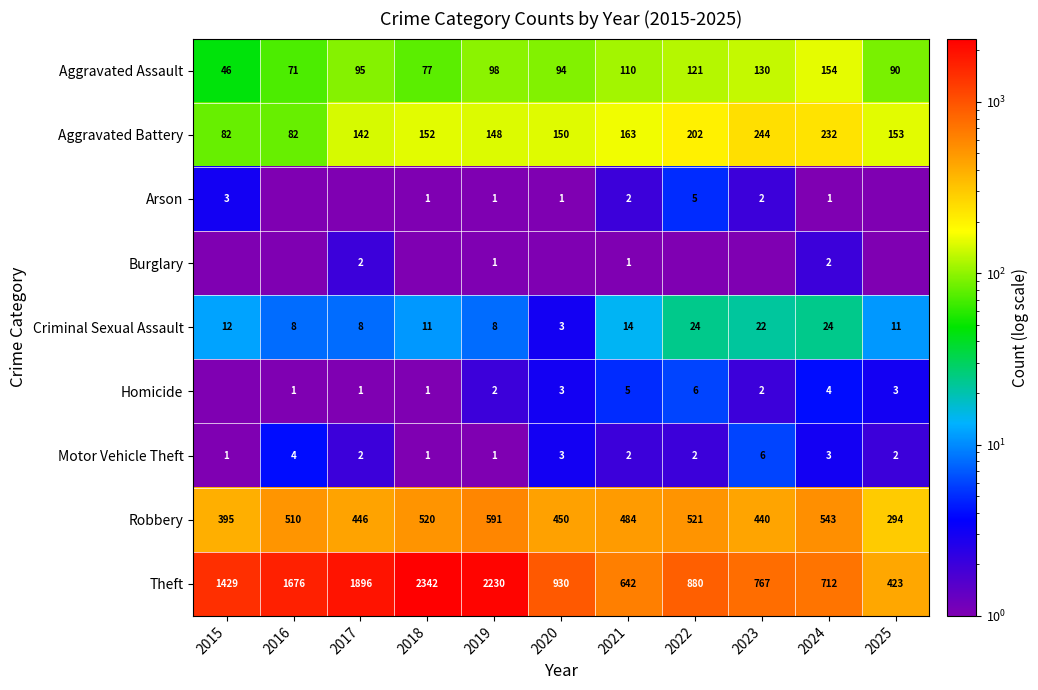

Which category has the lowest value in the Criminal Sexual Assault series?

2020